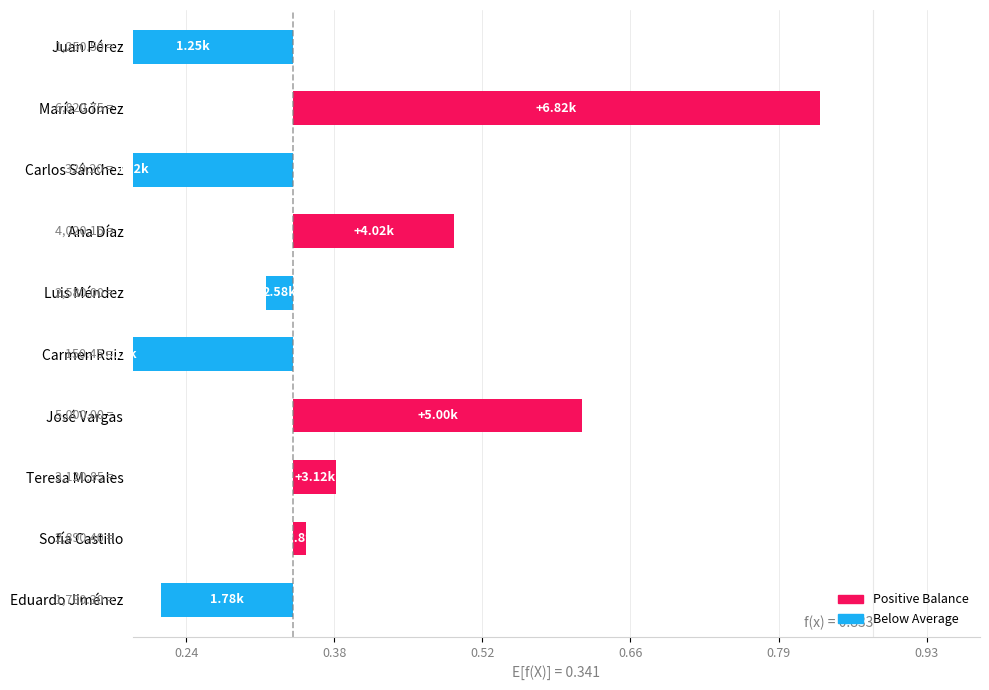

Does the chart contain any negative values?

Yes